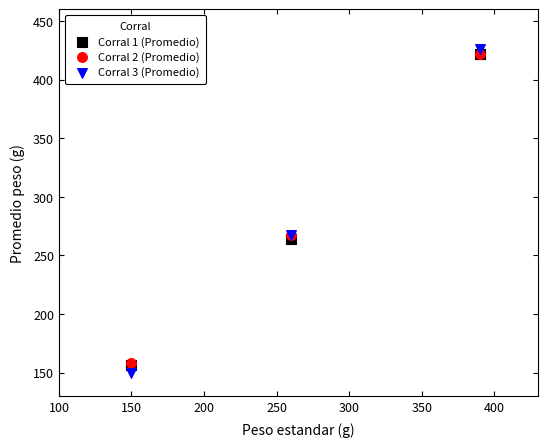

Which series has the largest Y range (max minus min)?

Corral 3 (Promedio)